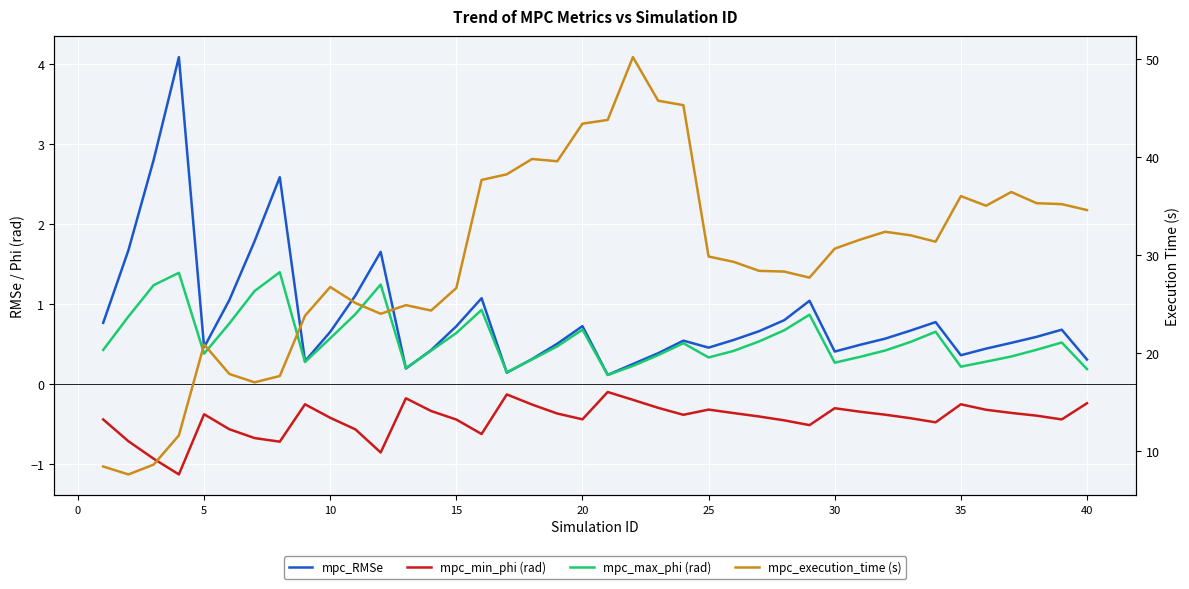

Is the value of mpc_execution_time (s) at 37 greater than the value of mpc_RMSe at 5?

Yes